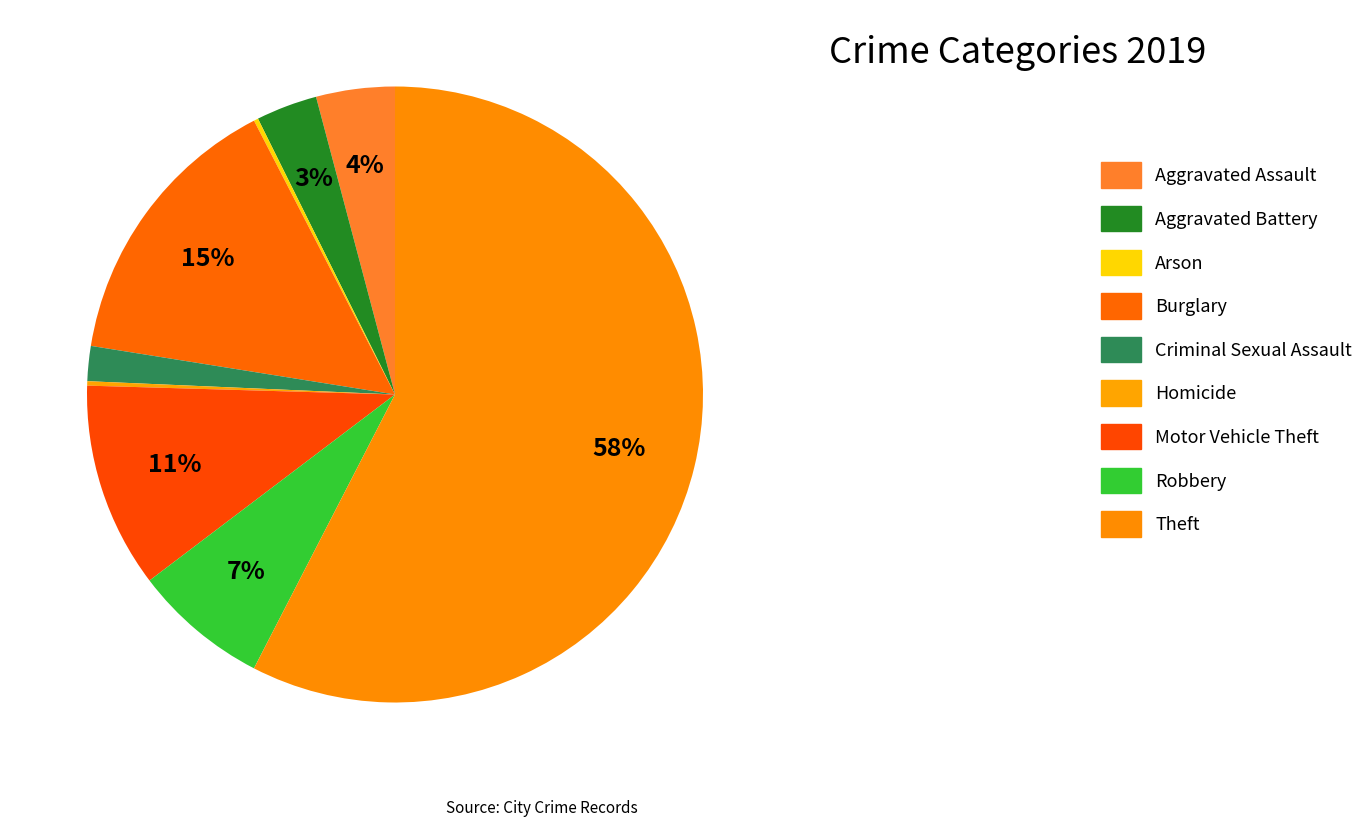

To the nearest percent, what is the average slice percentage?

11%